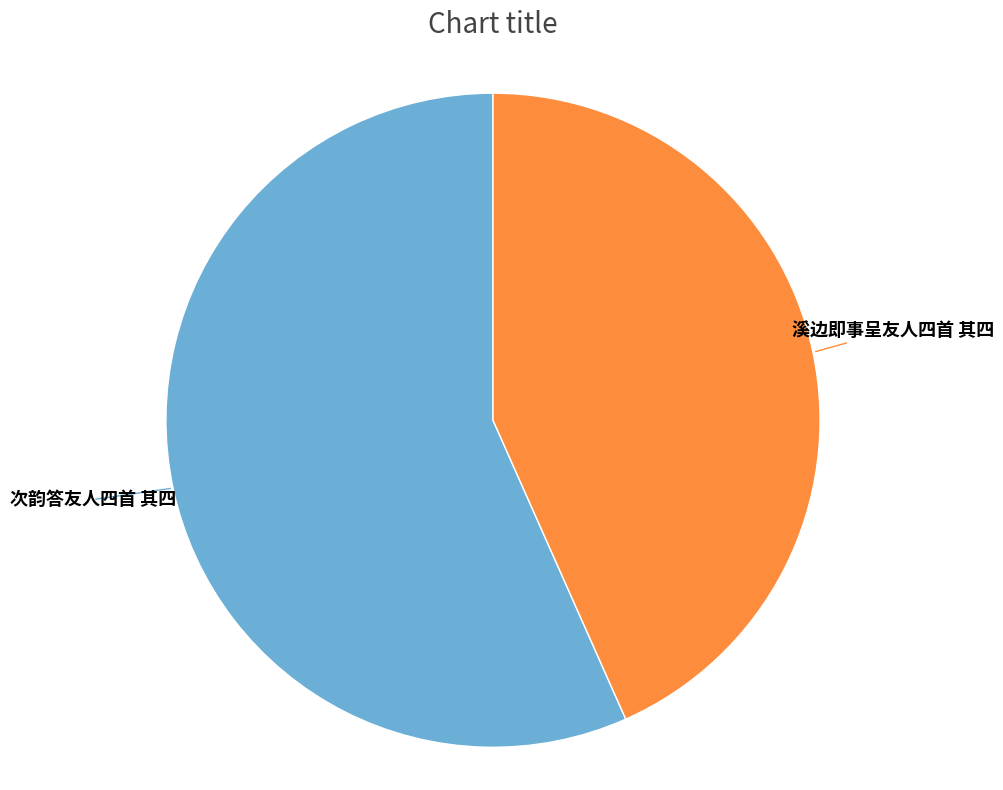

Does any single category account for the majority?

Yes